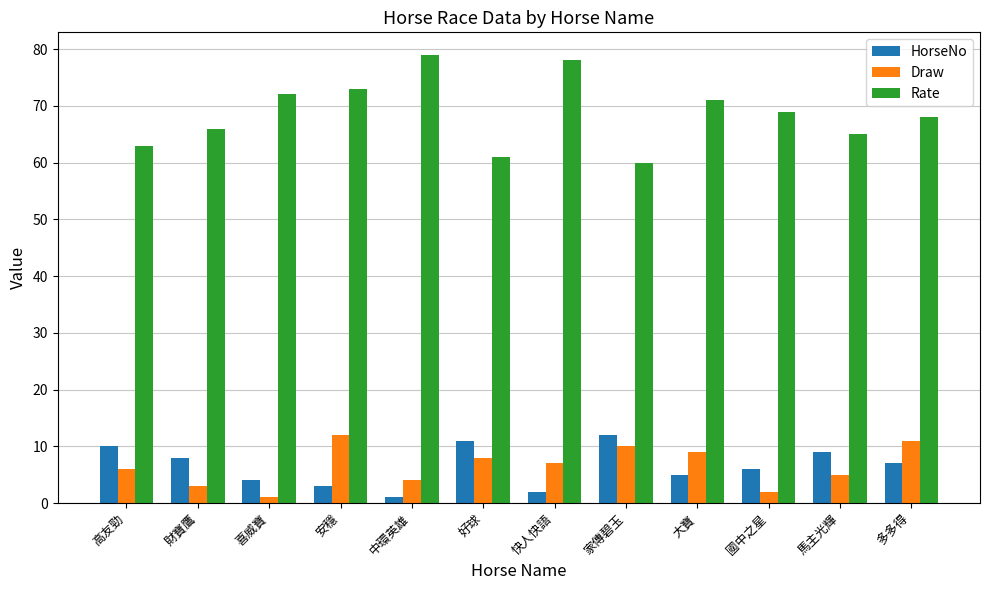

Rank the series at 多多得 from lowest to highest value.

HorseNo, Draw, Rate